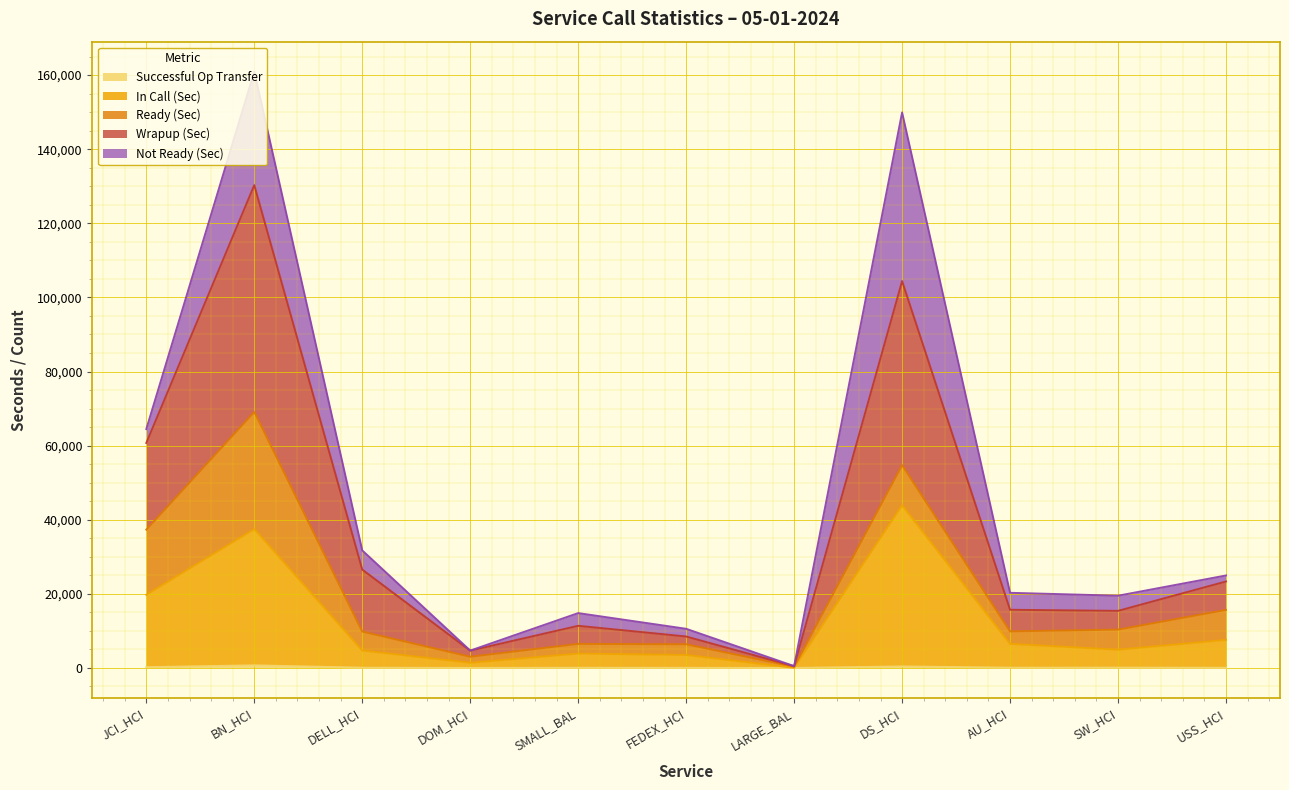

What is the value of the Wrapup (Sec) point at the 5th from the left?

11375.0